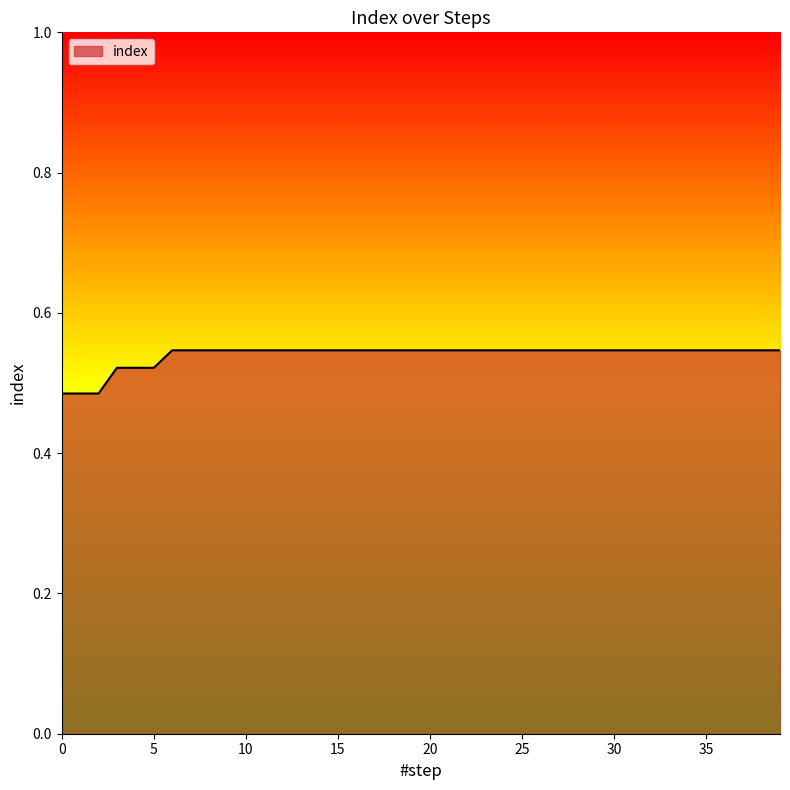

True or false: there are more than 0 points higher than both neighbors.

False